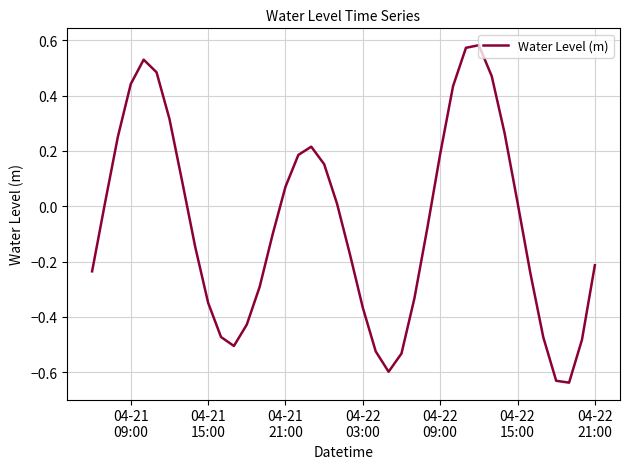

What is the difference between the maximum and minimum values?

1.2